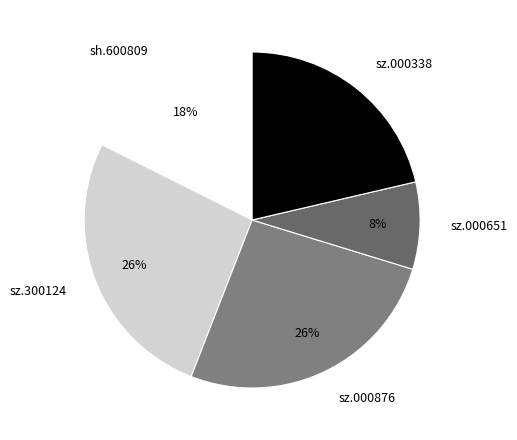

Combined, do sz.000876 and sz.000338 account for over 50%?

No